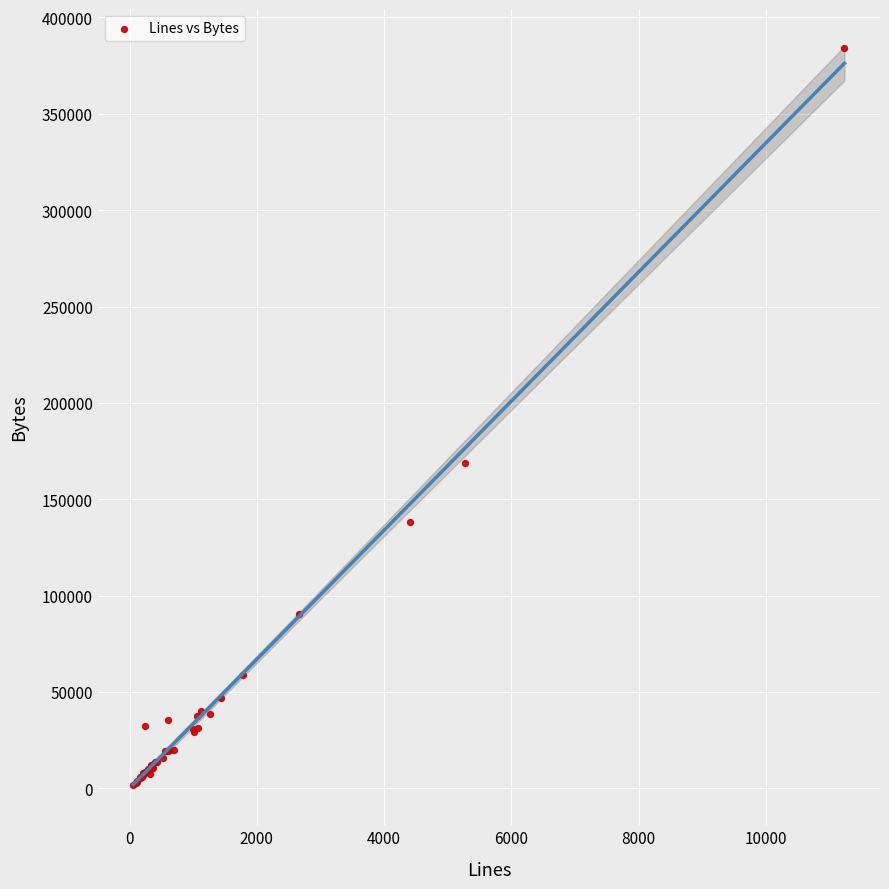

What Y value in the scatter plot is closest to 192910?

169035